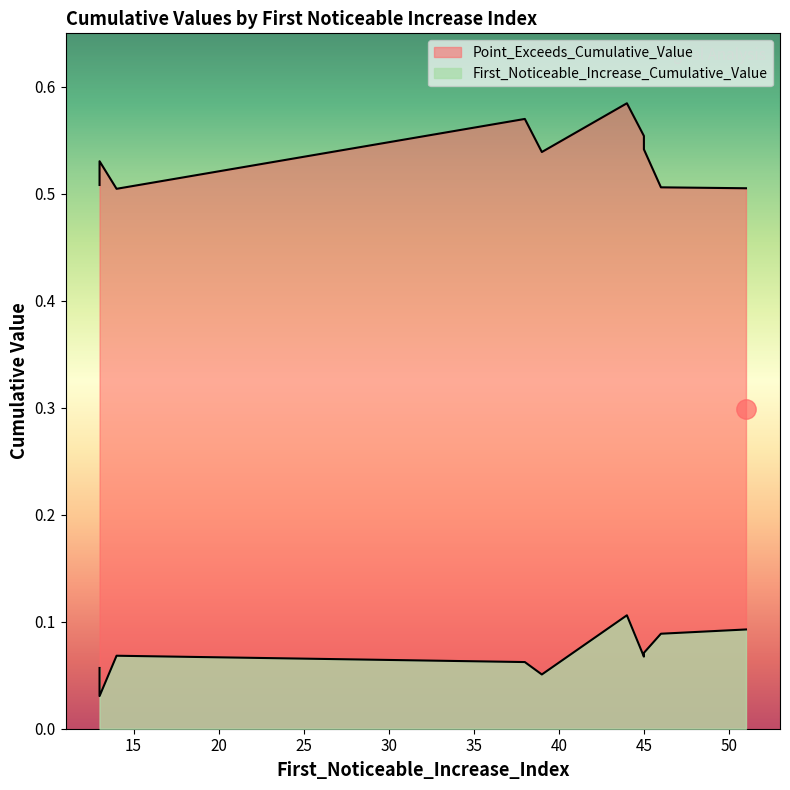

How many lines are shown in the chart?

2